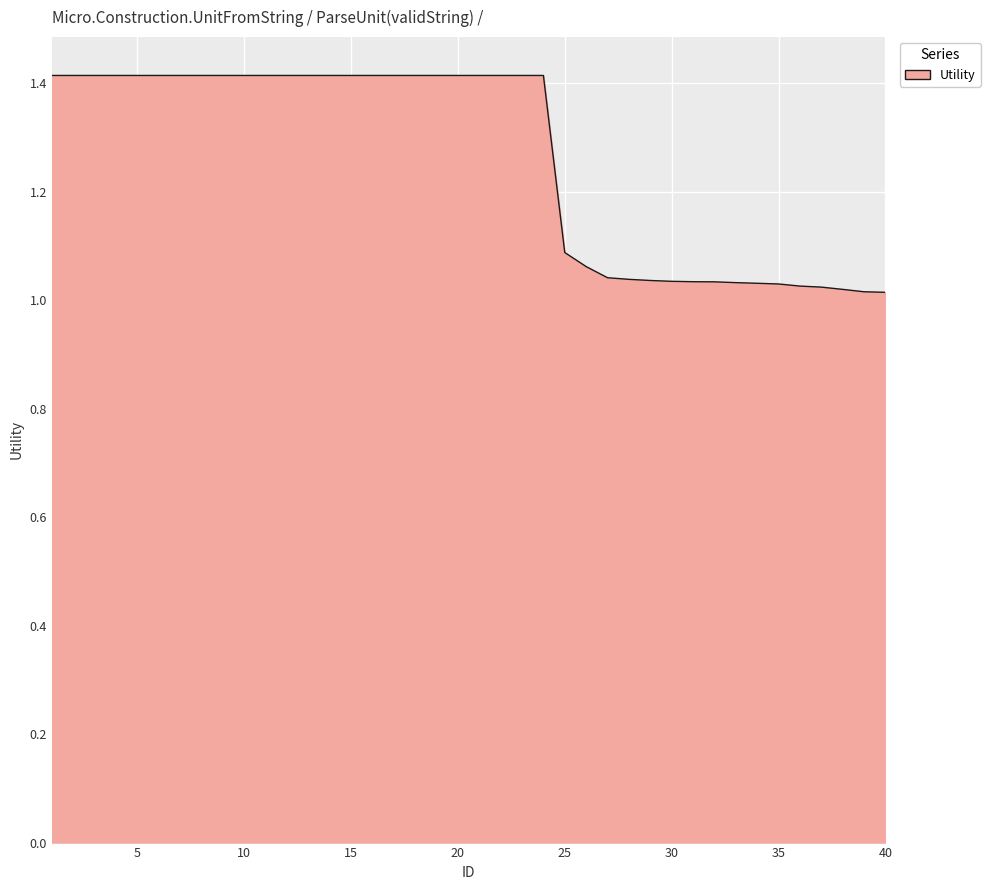

What is the difference between the maximum and minimum values?

0.4